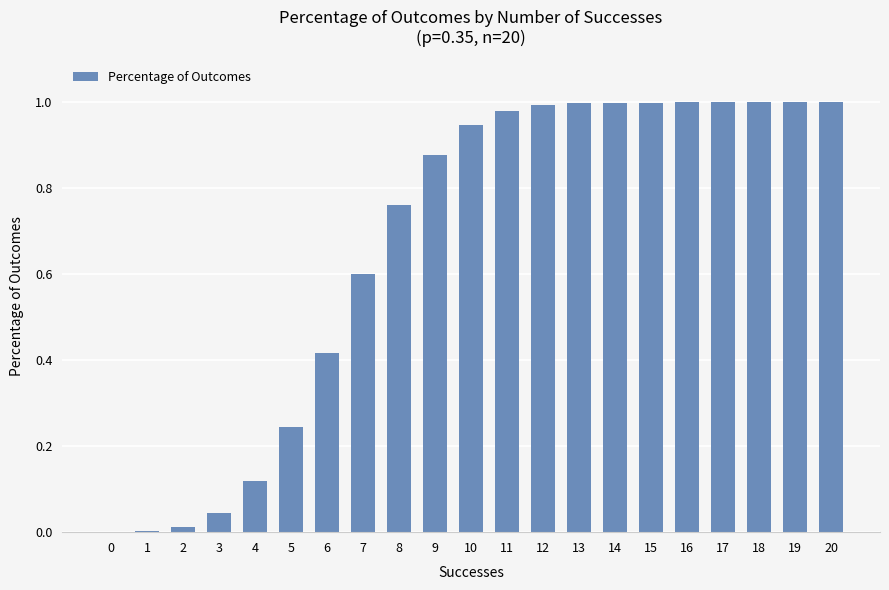

Is it true that the value at 11 is 0.7?

False